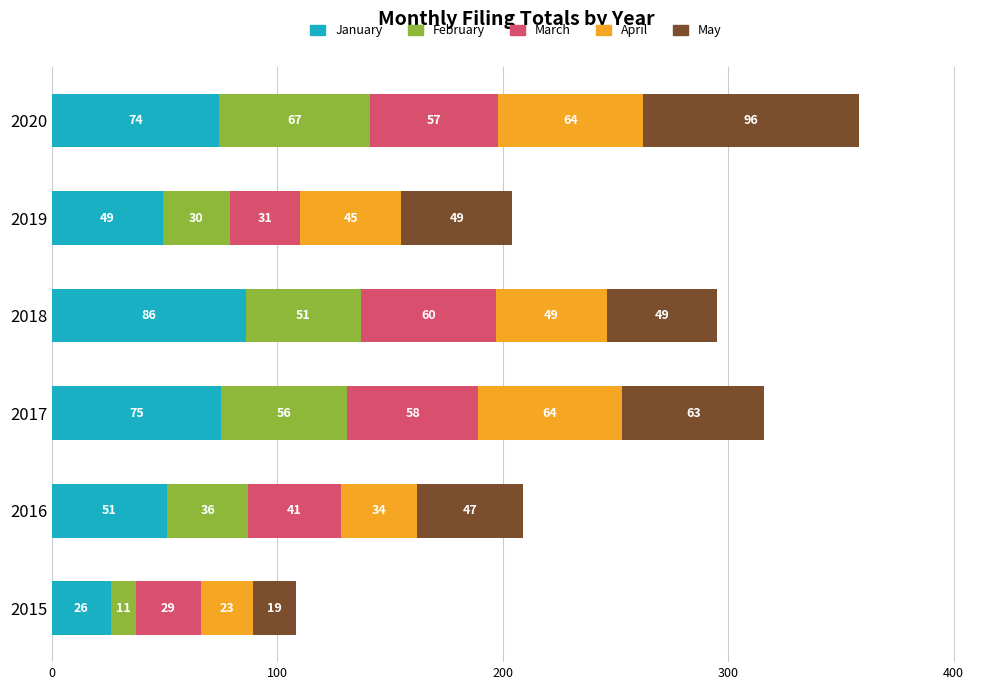

What is the total value across all series at 2017?

316